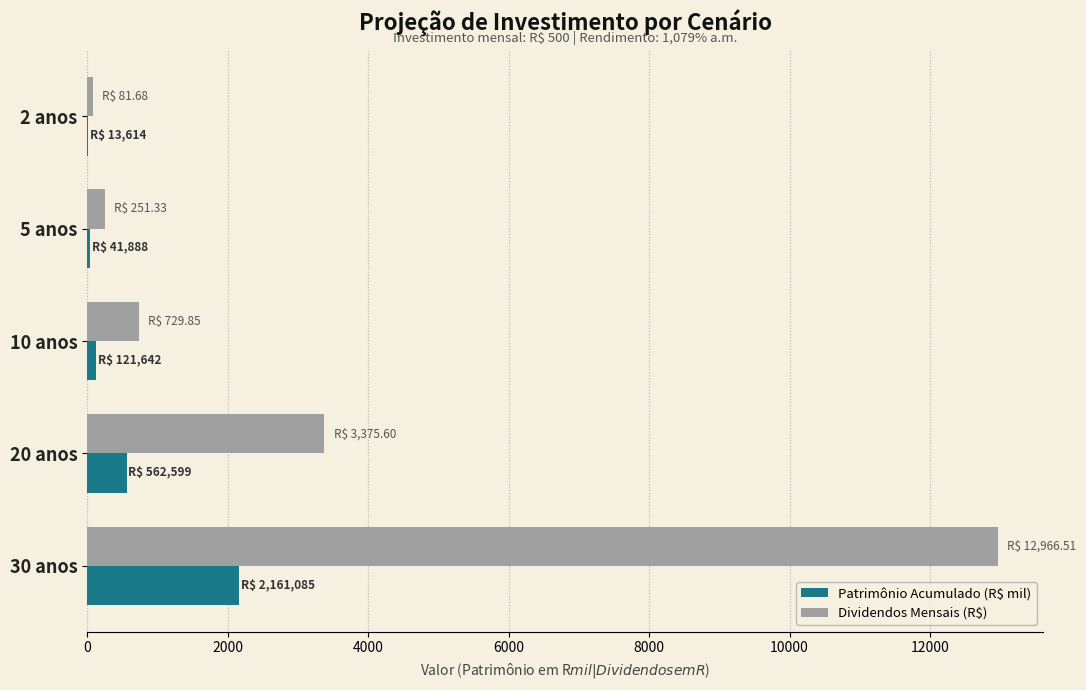

At which label is Patrimônio Acumulado (R$ mil) closest to 1087?

20 anos